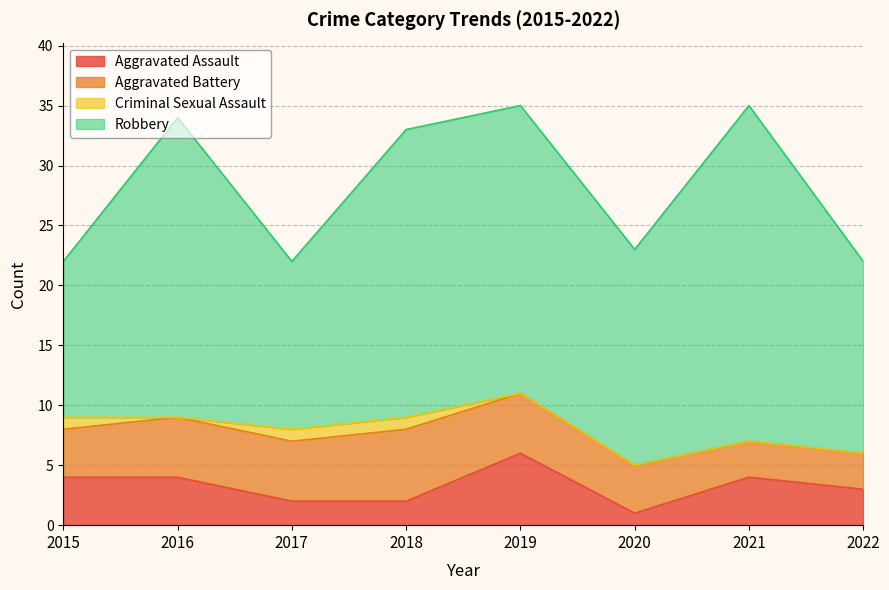

Is the value of Aggravated Assault at 2016 greater than the value of Criminal Sexual Assault at 2016?

Yes